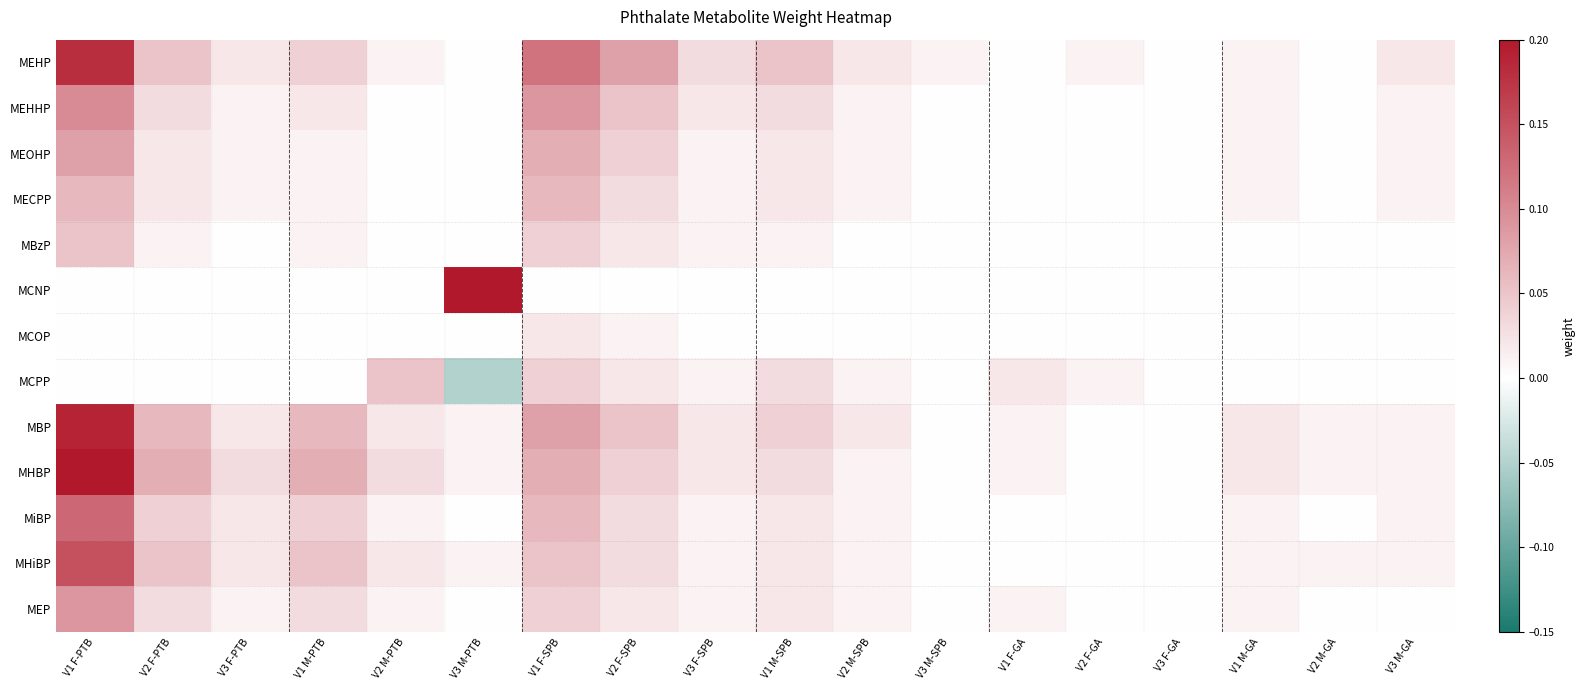

At how many categories does at least one series exceed 0?

17